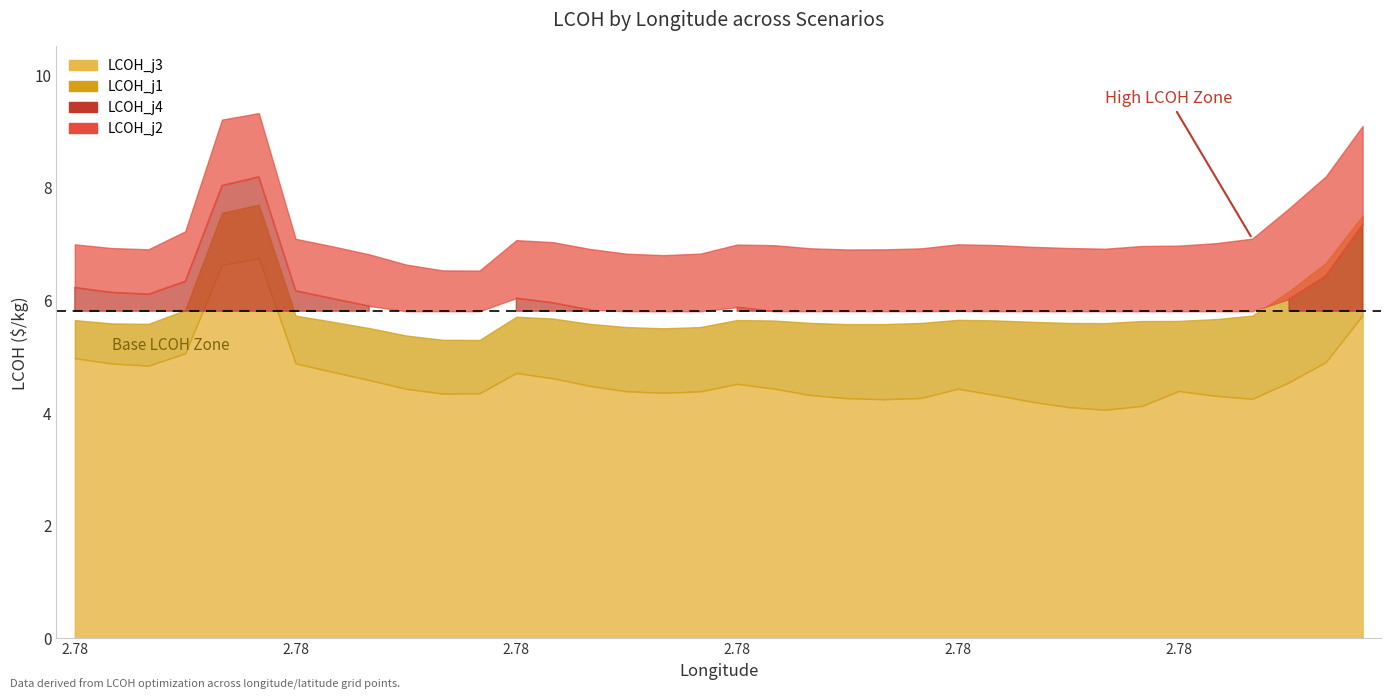

Reading left to right, what are all the values shown in this chart?

LCOH_j1: 2.78=5.6	3.78=5.6	4.78=5.6	5.78=5.8	6.78=7.5	7.78=7.7	2.78=5.7	3.78=5.6	4.78=5.5	5.78=5.4	6.78=5.3	7.78=5.3	2.78=5.7	3.78=5.7	4.78=5.6	5.78=5.5	6.78=5.5	7.78=5.5	2.78=5.6	3.78=5.6	4.78=5.6	5.78=5.6	6.78=5.6	7.78=5.6	2.78=5.6	3.78=5.6	4.78=5.6	5.78=5.6	6.78=5.6	7.78=5.6	2.78=5.6	3.78=5.7	4.78=5.7	5.78=6.2	6.78=6.7	7.78=7.5
LCOH_j2: 2.78=7.0	3.78=6.9	4.78=6.9	5.78=7.2	6.78=9.2	7.78=9.3	2.78=7.1	3.78=7.0	4.78=6.8	5.78=6.6	6.78=6.5	7.78=6.5	2.78=7.1	3.78=7.0	4.78=6.9	5.78=6.8	6.78=6.8	7.78=6.8	2.78=7.0	3.78=7.0	4.78=6.9	5.78=6.9	6.78=6.9	7.78=6.9	2.78=7.0	3.78=7.0	4.78=6.9	5.78=6.9	6.78=6.9	7.78=7.0	2.78=7.0	3.78=7.0	4.78=7.1	5.78=7.6	6.78=8.2	7.78=9.1
LCOH_j3: 2.78=5.0	3.78=4.9	4.78=4.8	5.78=5.1	6.78=6.6	7.78=6.7	2.78=4.9	3.78=4.7	4.78=4.6	5.78=4.4	6.78=4.3	7.78=4.3	2.78=4.7	3.78=4.6	4.78=4.5	5.78=4.4	6.78=4.4	7.78=4.4	2.78=4.5	3.78=4.4	4.78=4.3	5.78=4.3	6.78=4.2	7.78=4.3	2.78=4.4	3.78=4.3	4.78=4.2	5.78=4.1	6.78=4.1	7.78=4.1	2.78=4.4	3.78=4.3	4.78=4.2	5.78=4.5	6.78=4.9	7.78=5.7
LCOH_j4: 2.78=6.2	3.78=6.1	4.78=6.1	5.78=6.3	6.78=8.0	7.78=8.2	2.78=6.2	3.78=6.0	4.78=5.9	5.78=5.7	6.78=5.6	7.78=5.7	2.78=6.0	3.78=6.0	4.78=5.8	5.78=5.7	6.78=5.7	7.78=5.7	2.78=5.9	3.78=5.8	4.78=5.7	5.78=5.7	6.78=5.6	7.78=5.7	2.78=5.8	3.78=5.7	4.78=5.6	5.78=5.5	6.78=5.5	7.78=5.6	2.78=5.8	3.78=5.7	4.78=5.7	5.78=6.0	6.78=6.4	7.78=7.3